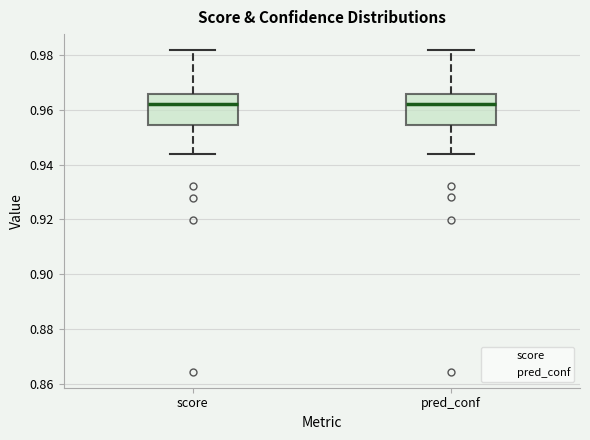

Reading left to right, transcribe this box plot: for each box, give where its median line is, the range the box spans, and where its two whiskers end, as read against the y-axis. The values are not printed on the chart, so give them approximately, as read against the axis.

score: median 0.962, box 0.954 to 0.966, whiskers 0.944 to 0.982
pred_conf: median 0.962, box 0.954 to 0.966, whiskers 0.944 to 0.982